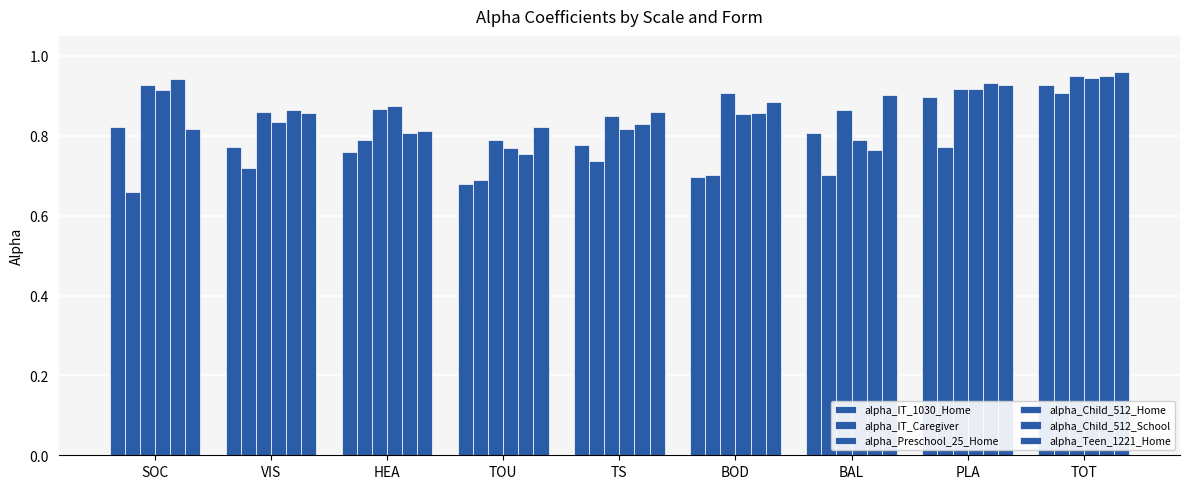

Reading left to right, transcribe all the data shown in this chart.

alpha_IT_1030_Home: SOC=0.8	VIS=0.8	HEA=0.8	TOU=0.7	TS=0.8	BOD=0.7	BAL=0.8	PLA=0.9	TOT=0.9
alpha_IT_Caregiver: SOC=0.7	VIS=0.7	HEA=0.8	TOU=0.7	TS=0.7	BOD=0.7	BAL=0.7	PLA=0.8	TOT=0.9
alpha_Preschool_25_Home: SOC=0.9	VIS=0.9	HEA=0.9	TOU=0.8	TS=0.8	BOD=0.9	BAL=0.9	PLA=0.9	TOT=0.9
alpha_Child_512_Home: SOC=0.9	VIS=0.8	HEA=0.9	TOU=0.8	TS=0.8	BOD=0.9	BAL=0.8	PLA=0.9	TOT=0.9
alpha_Child_512_School: SOC=0.9	VIS=0.9	HEA=0.8	TOU=0.8	TS=0.8	BOD=0.9	BAL=0.8	PLA=0.9	TOT=0.9
alpha_Teen_1221_Home: SOC=0.8	VIS=0.9	HEA=0.8	TOU=0.8	TS=0.9	BOD=0.9	BAL=0.9	PLA=0.9	TOT=1.0